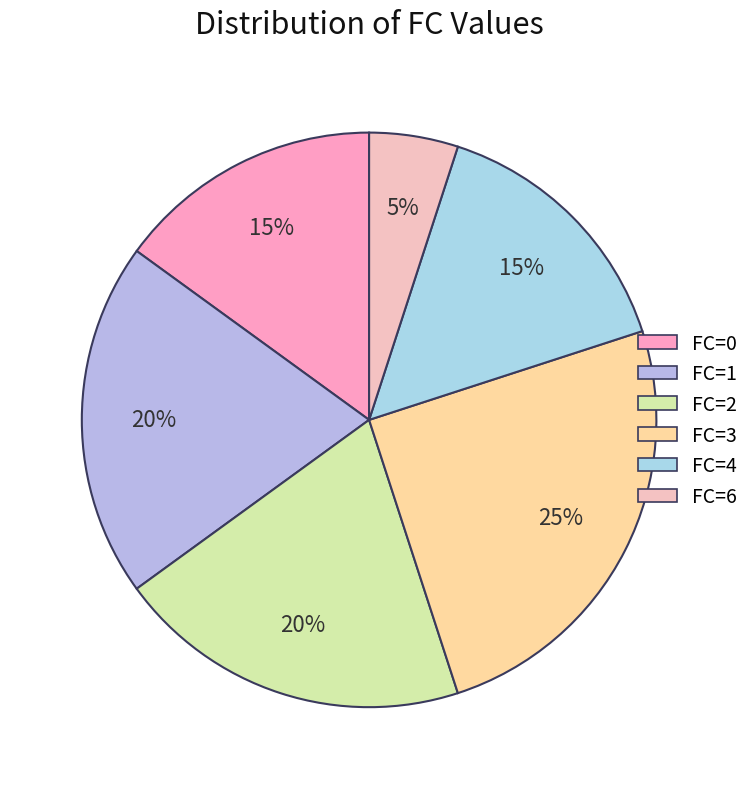

Rank the categories by value from lowest to highest.

FC=6, FC=0, FC=4, FC=1, FC=2, FC=3